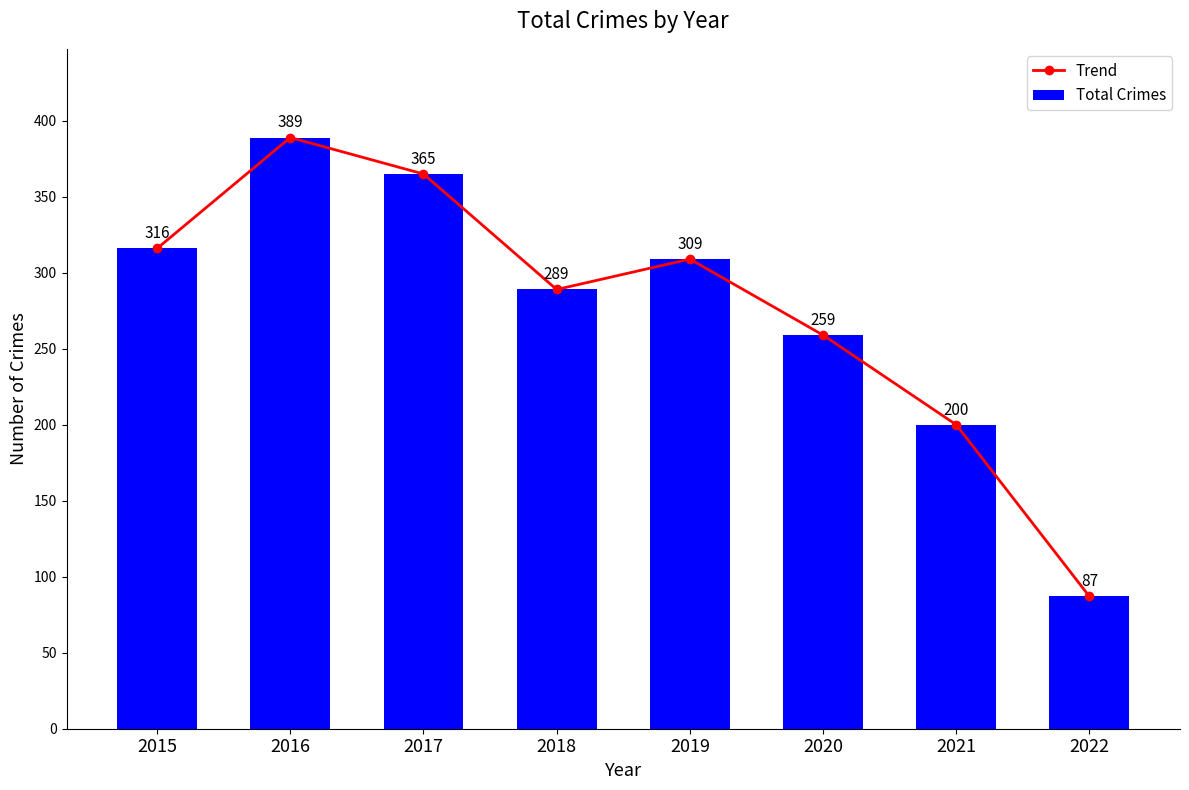

What is the value of the Trend bar at the 1st from the left?

316